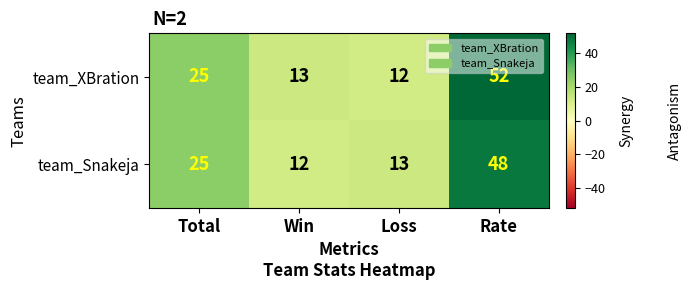

Where is team_Snakeja nearest to the value 30?

Total